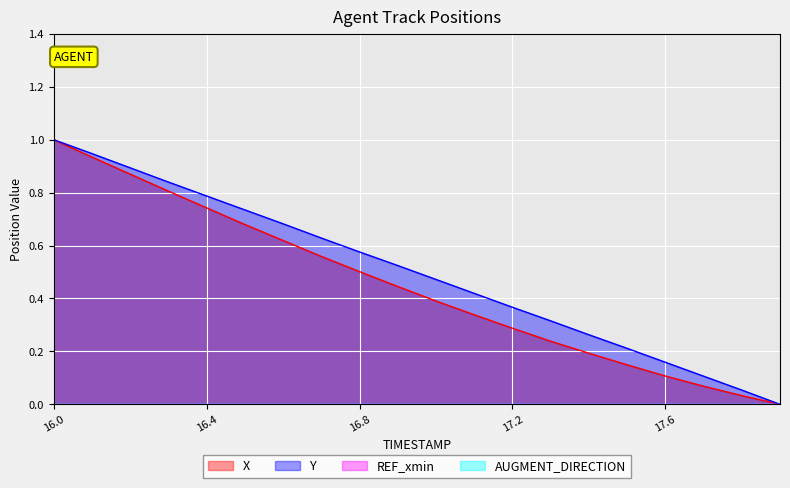

True or false: X and Y intersect in this chart.

False